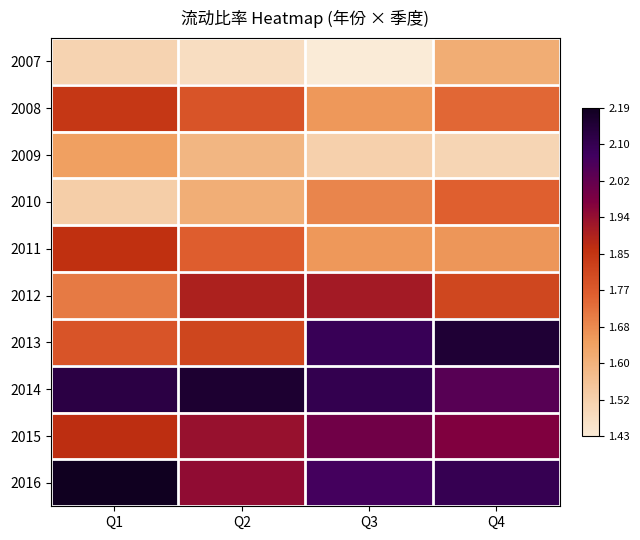

Rank the series at Q3 from highest to lowest value.

2014, 2013, 2016, 2015, 2012, 2010, 2011, 2008, 2009, 2007